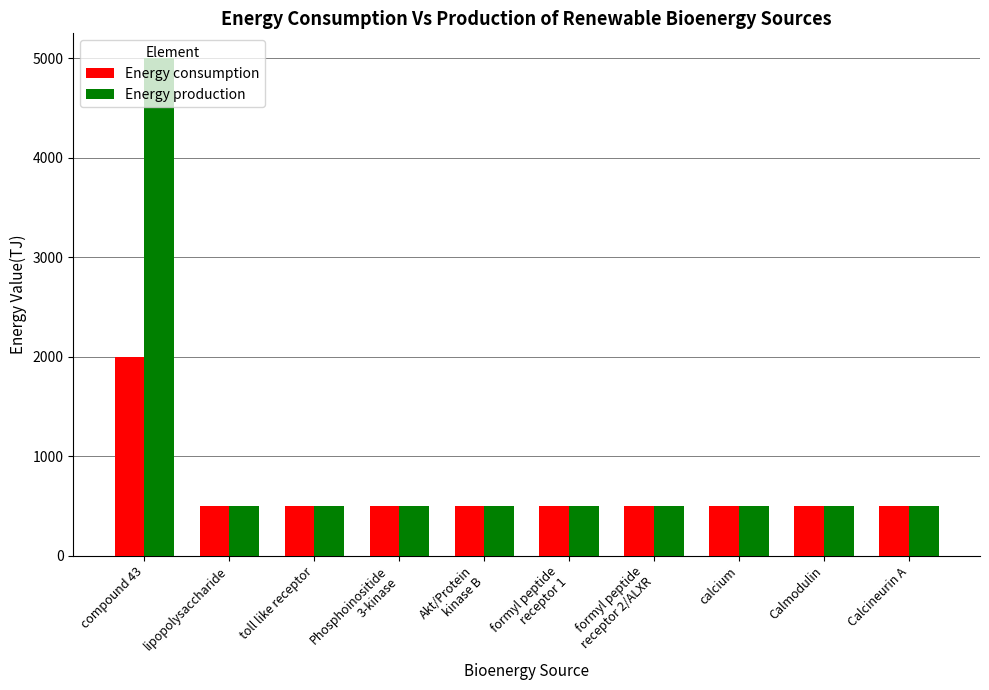

The Energy production series shows 500 at toll like receptor. True or false?

True